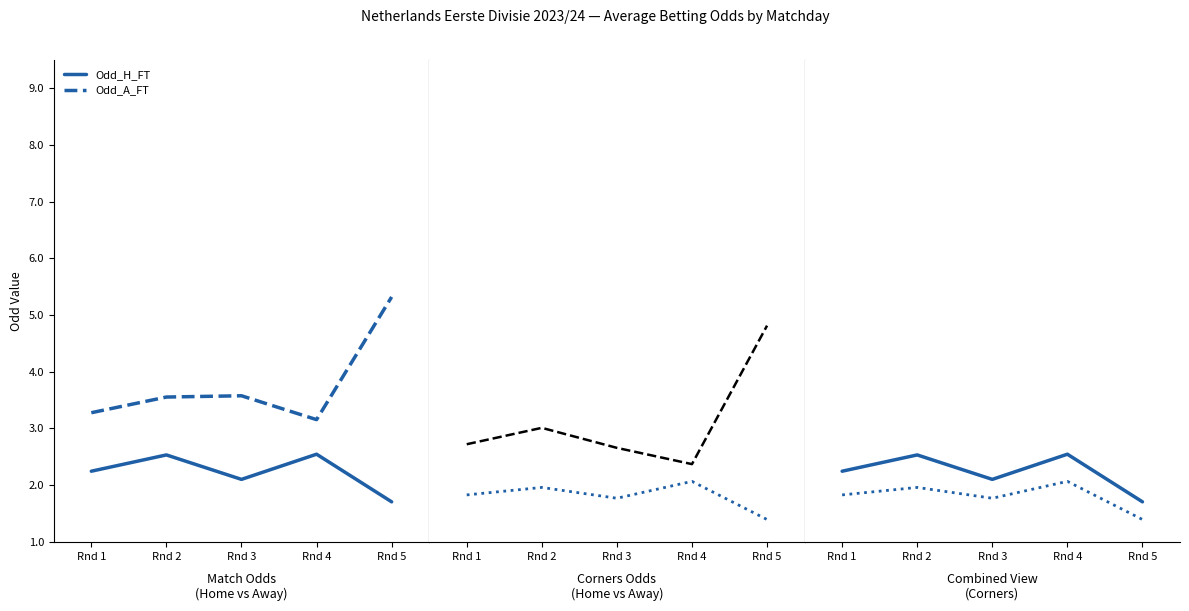

How many series are shown in this chart?

4